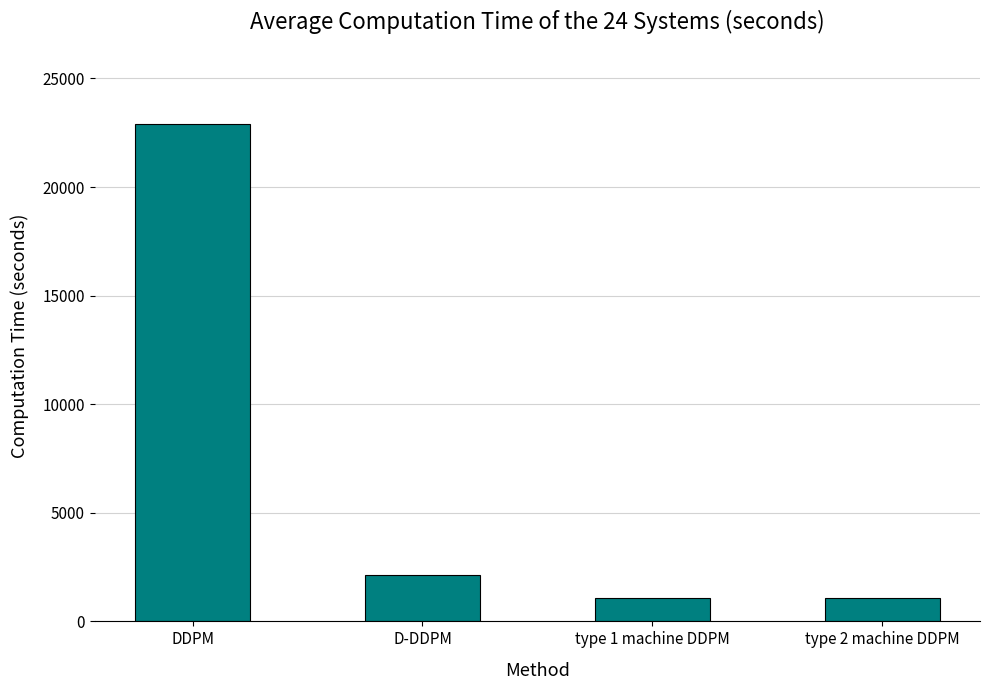

The value at D-DDPM is 1106.8. True or false?

False